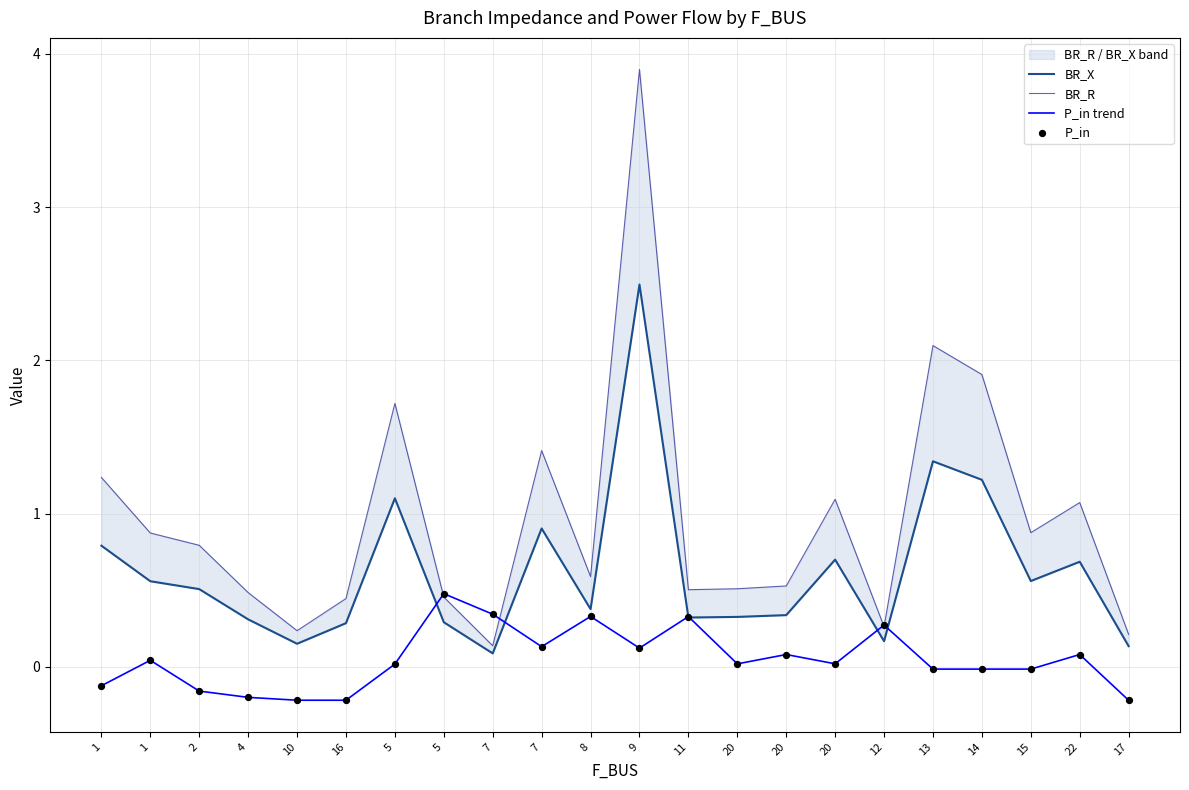

At how many categories does at least one series exceed 0?

22